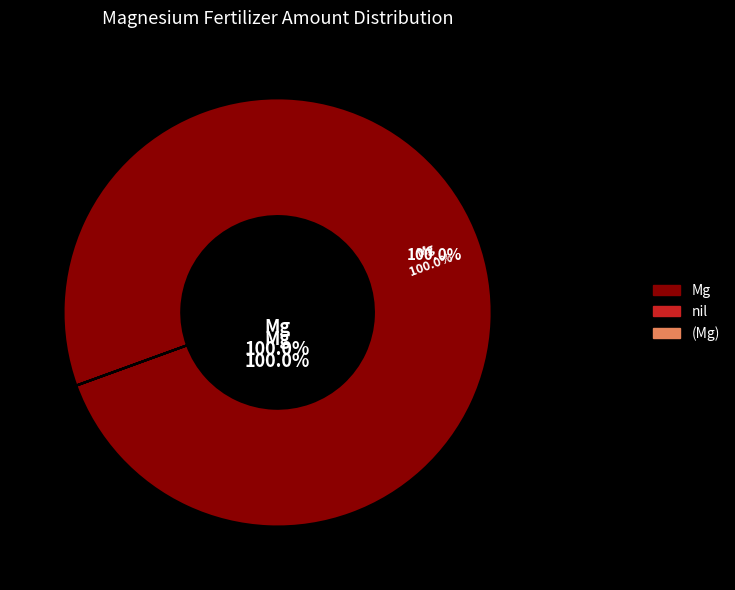

What is the change in value from Mg to nil?

-11.0